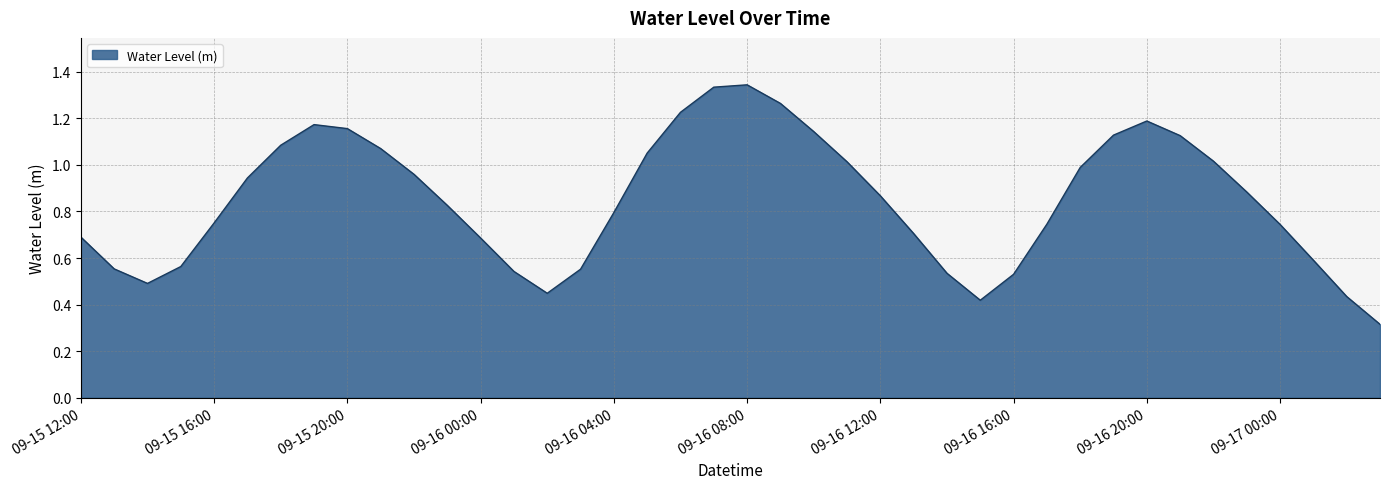

What is the minimum value shown in the chart?

0.3